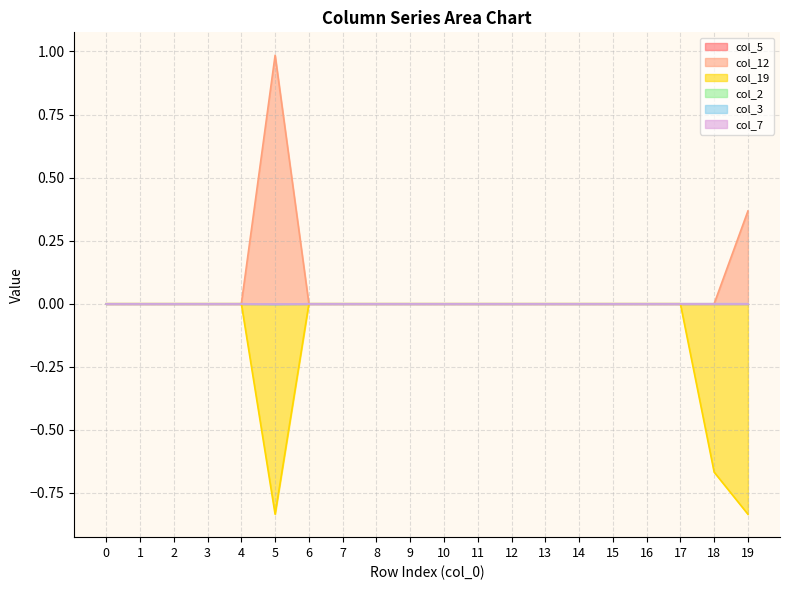

True or false: col_19 and col_12 cross at least once.

False